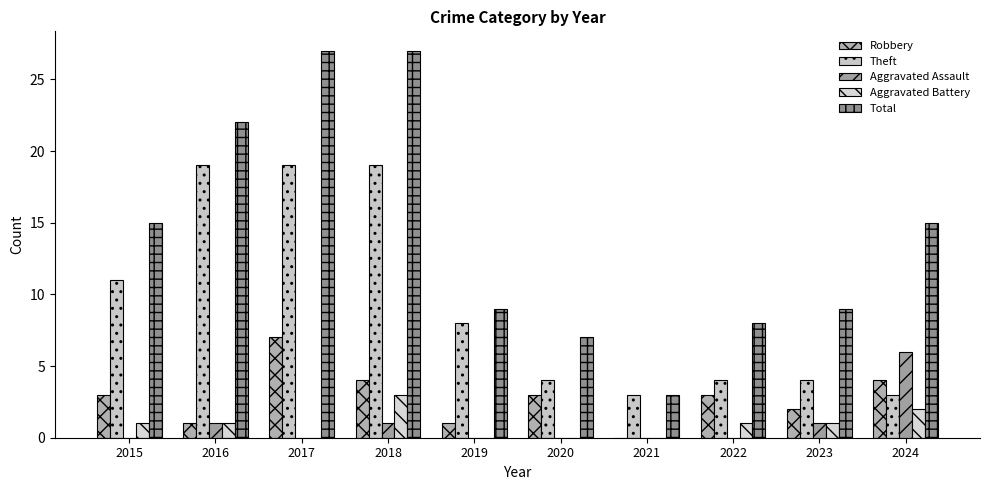

Is it true that Theft equals 2 at 2022?

False